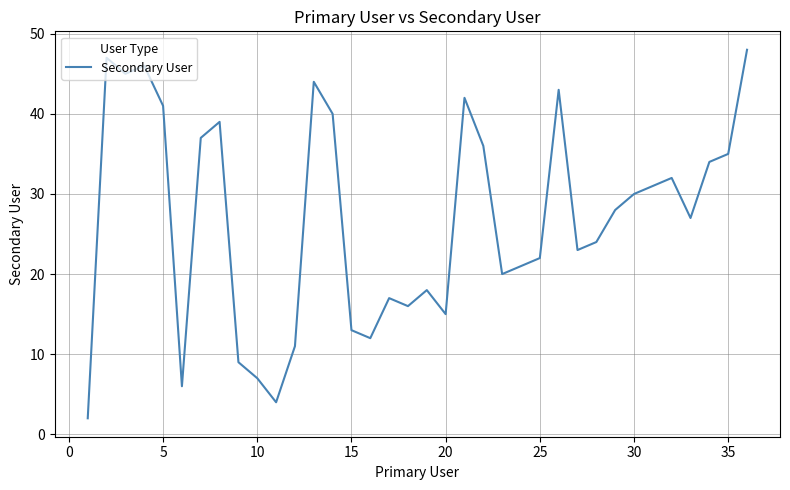

What is the maximum value shown in the chart?

48